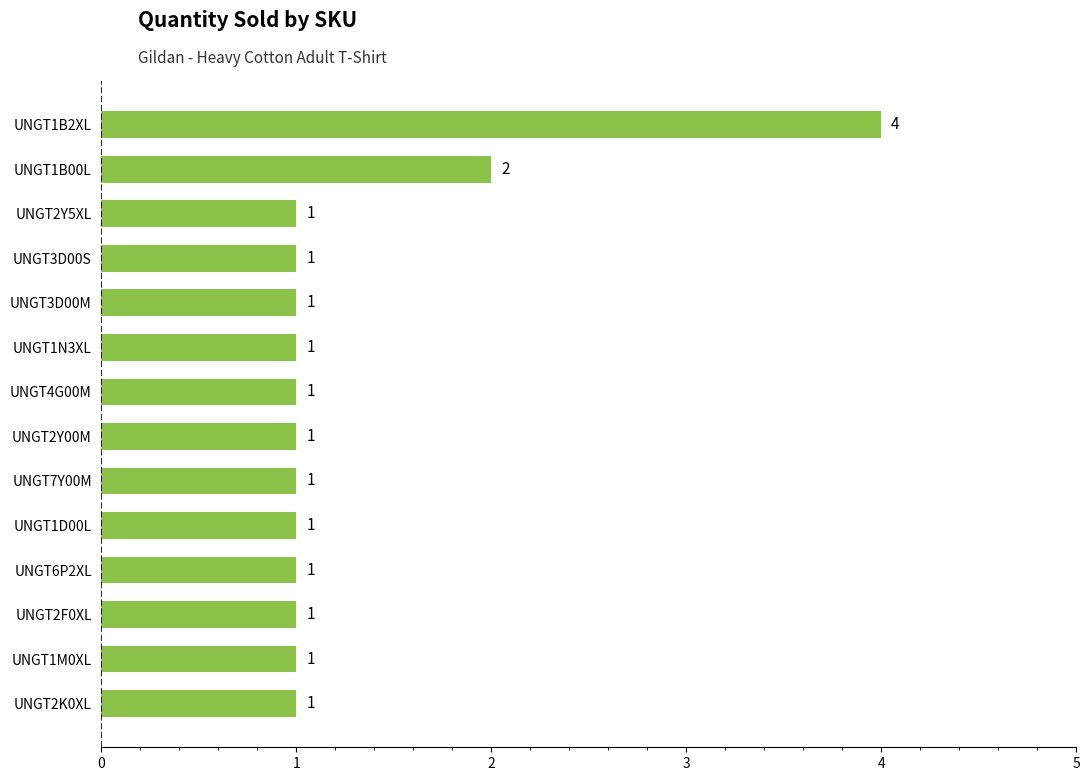

What is the difference between the second highest and minimum values?

1